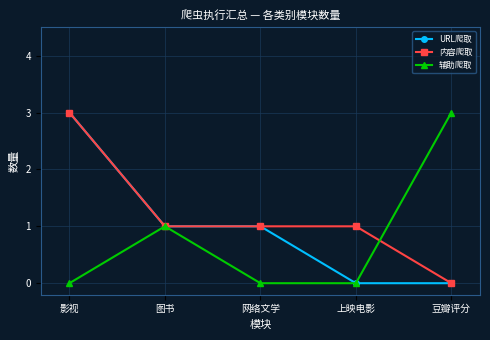

What is the difference between the 辅助爬取 values at 图书 and 上映电影?

1